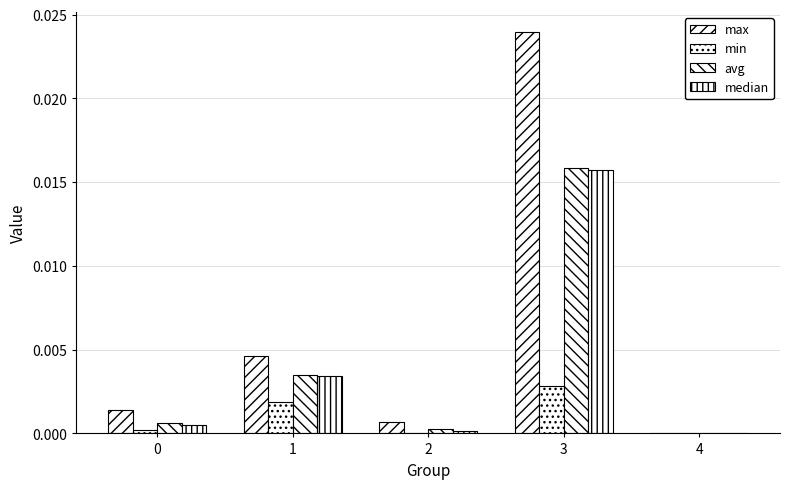

Between 1 and 0, which is larger?

1